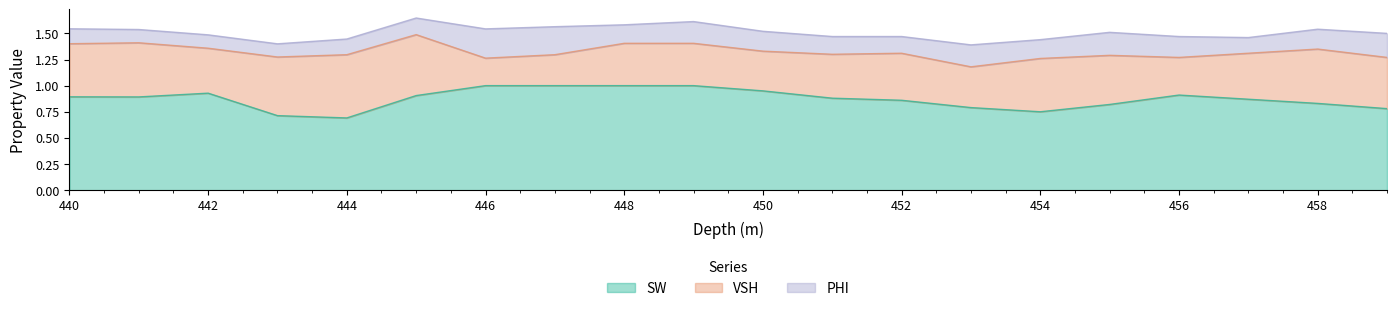

Which series changed the most between 447.0 and 449.0?

VSH